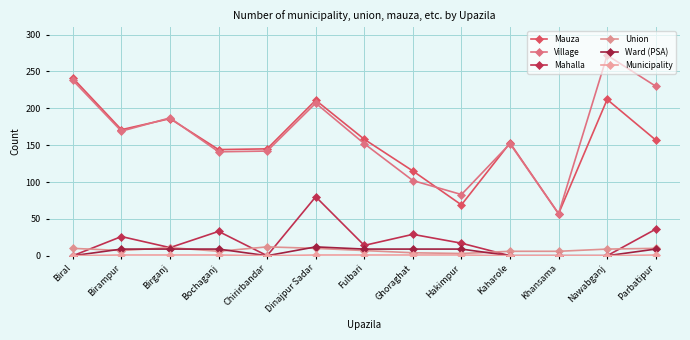

Rank the categories by Municipality value from highest to lowest.

Birampur, Birganj, Bochaganj, Dinajpur Sadar, Fulbari, Ghoraghat, Hakimpur, Parbatipur, Biral, Chirirbandar, Kaharole, Khansama, Nawabganj